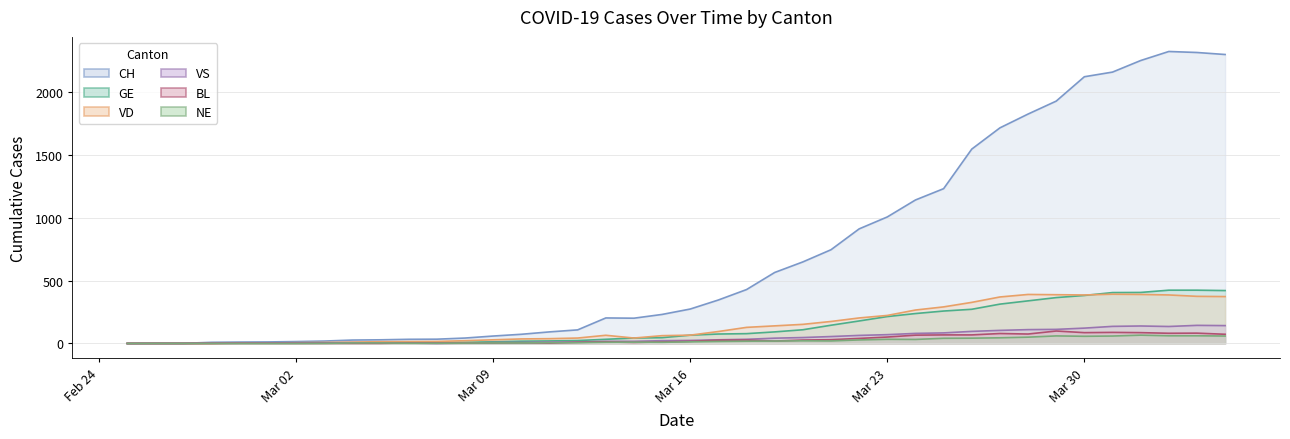

Read the VD value at Mar 09.

29